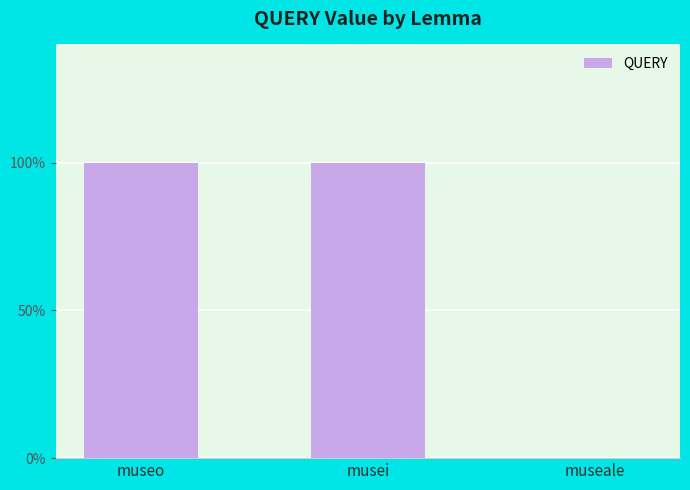

Are the bars horizontal?

No